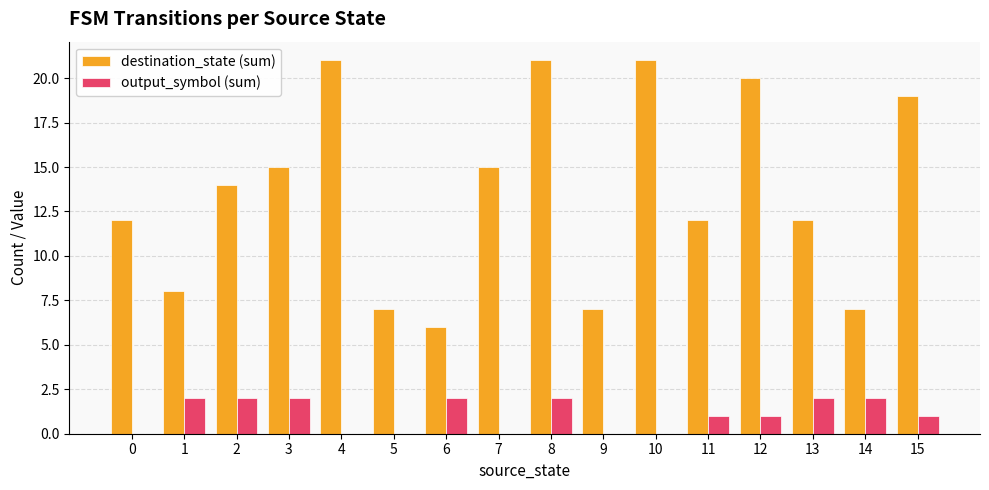

Which series changed the most between 7 and 10?

destination_state (sum)